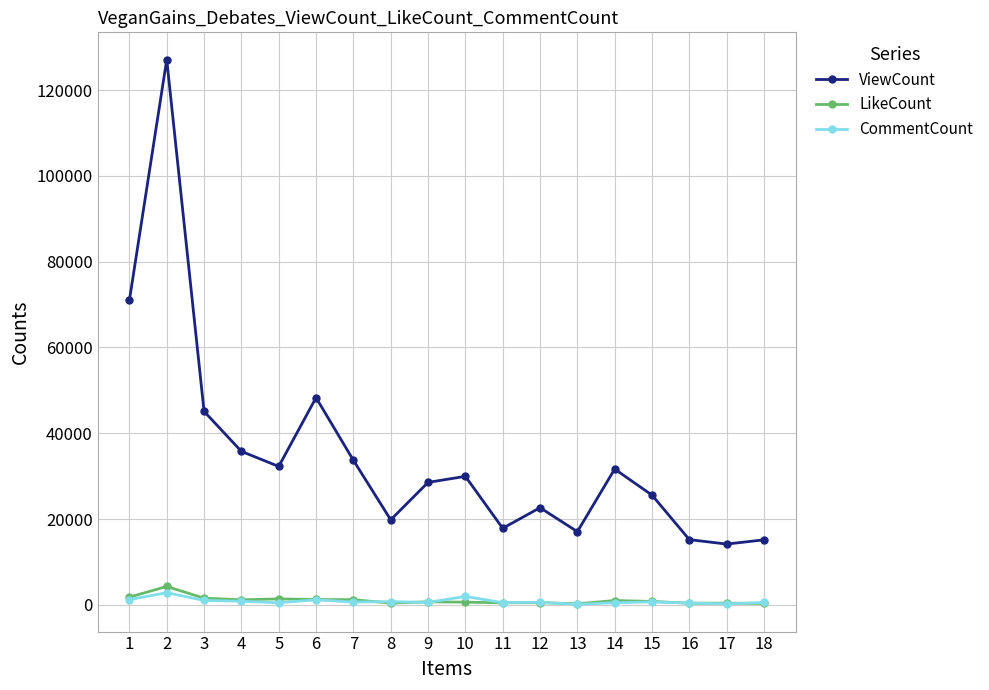

How many series are shown in this chart?

3